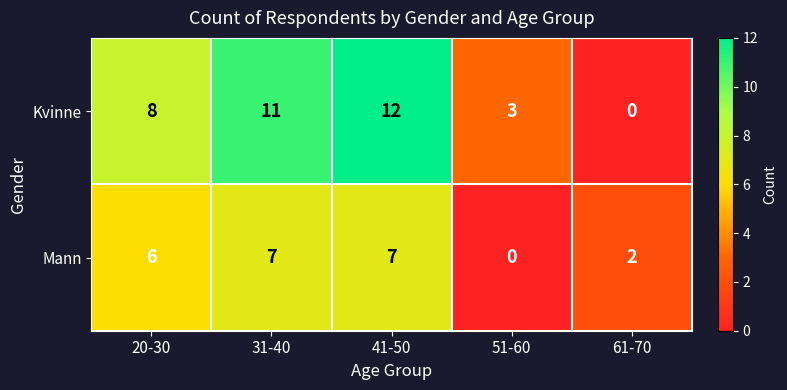

At 31-40, list the series in order from largest to smallest.

Kvinne, Mann